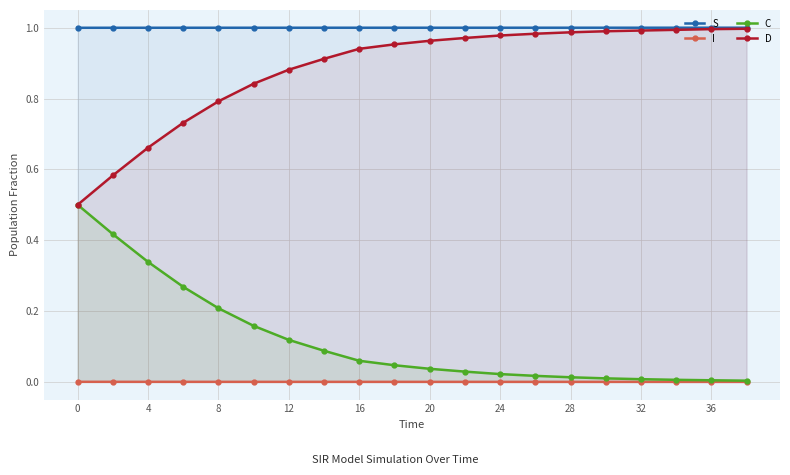

True or false: S and I intersect in this chart.

False